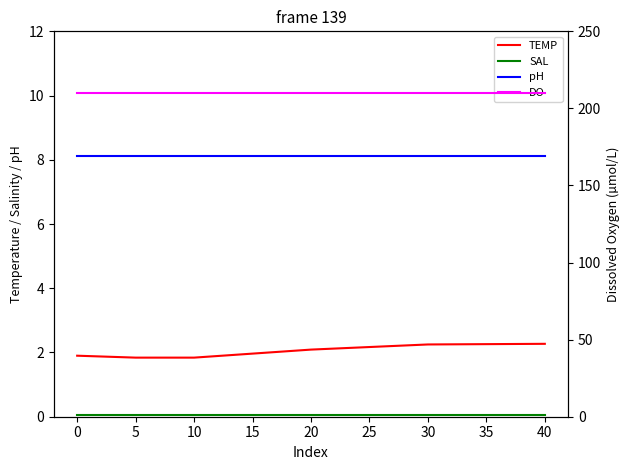

What is the sum of all pH values?

48.7